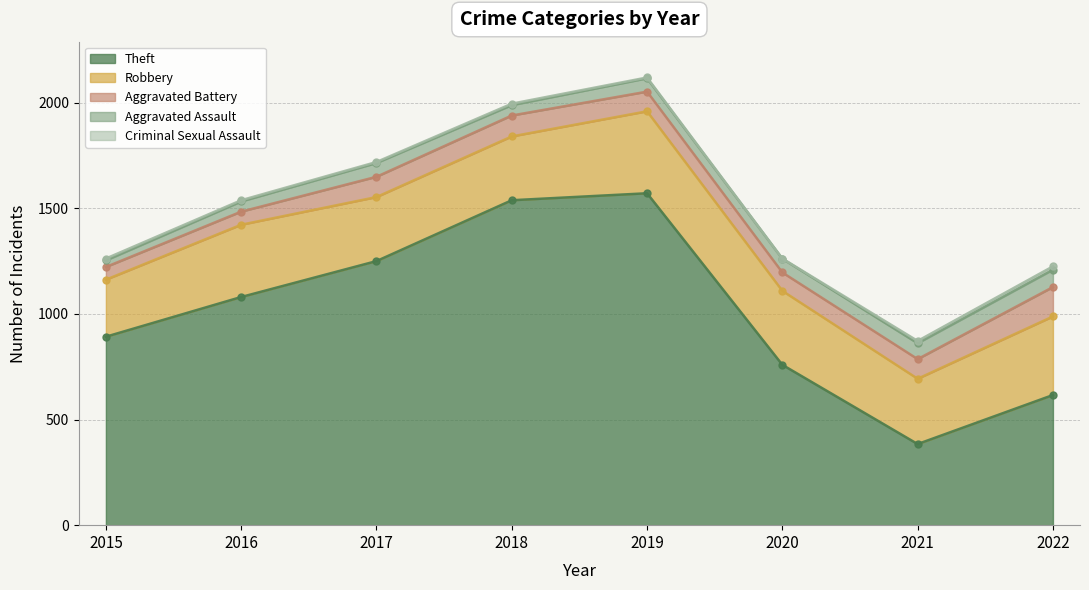

Which series has the widest spread of values?

Theft